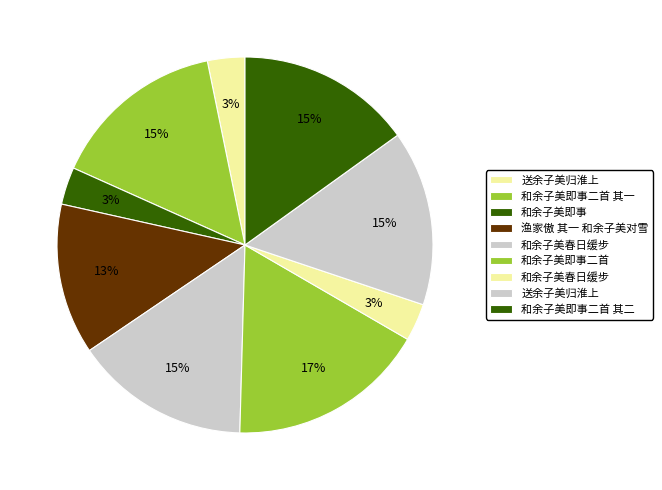

How many slices are in this pie chart?

9